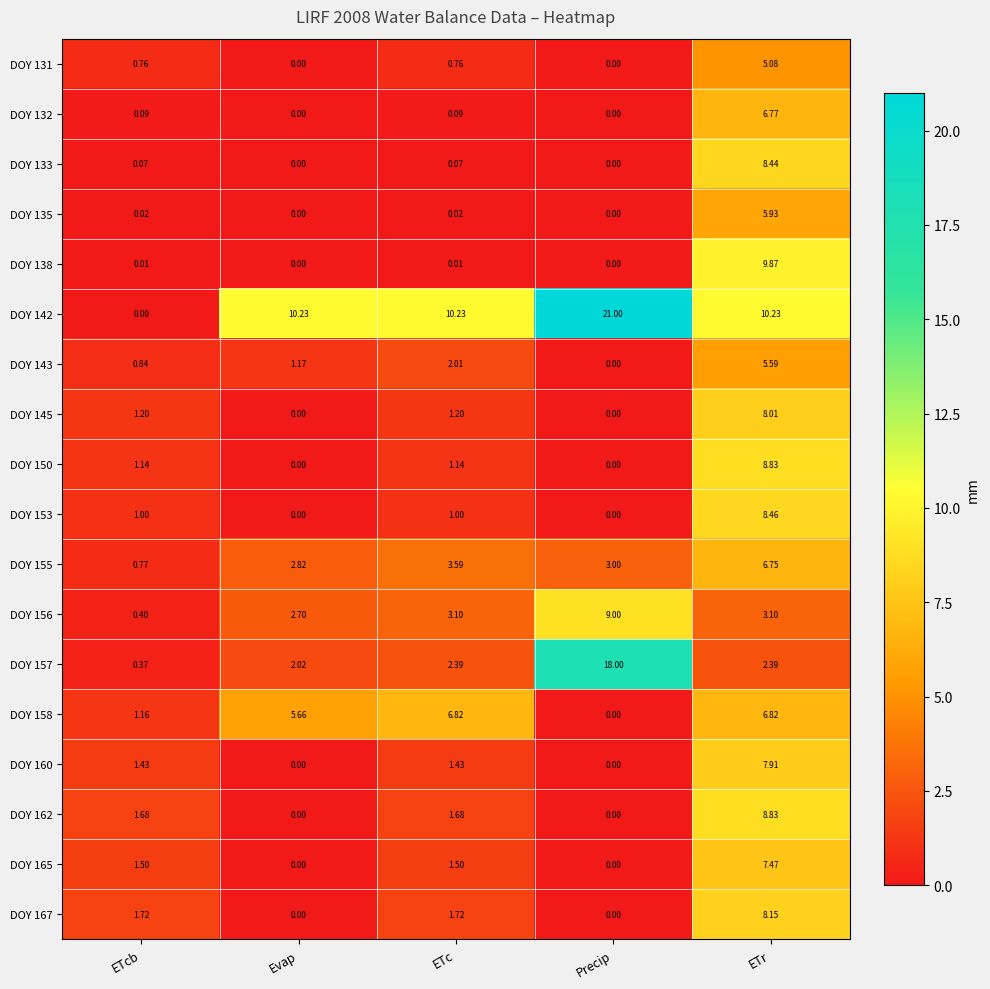

Is the value of DOY 133 at ETcb greater than the value of DOY 138 at ETc?

Yes